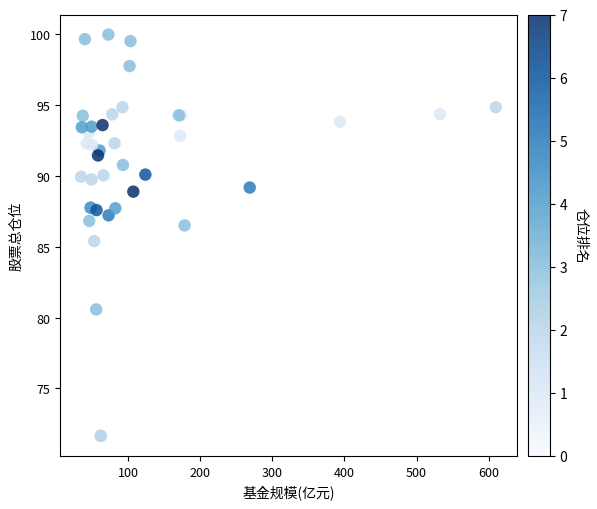

What Y value in the scatter plot is closest to 85?

85.4